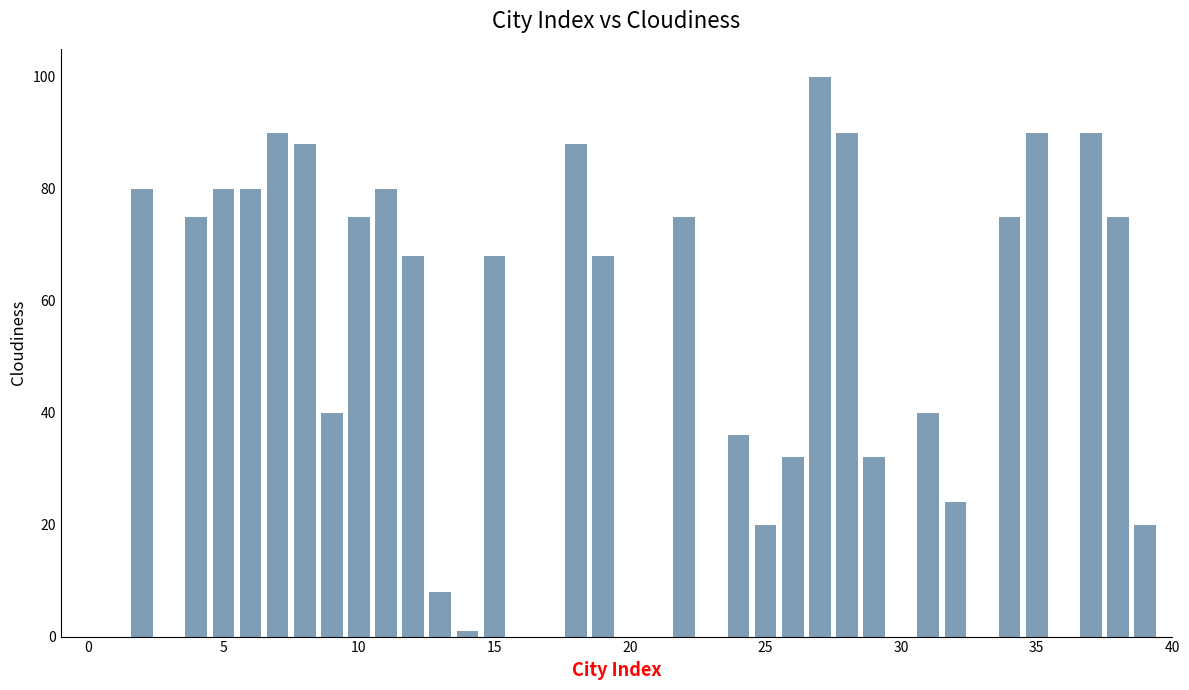

What is the maximum value shown in the chart?

100